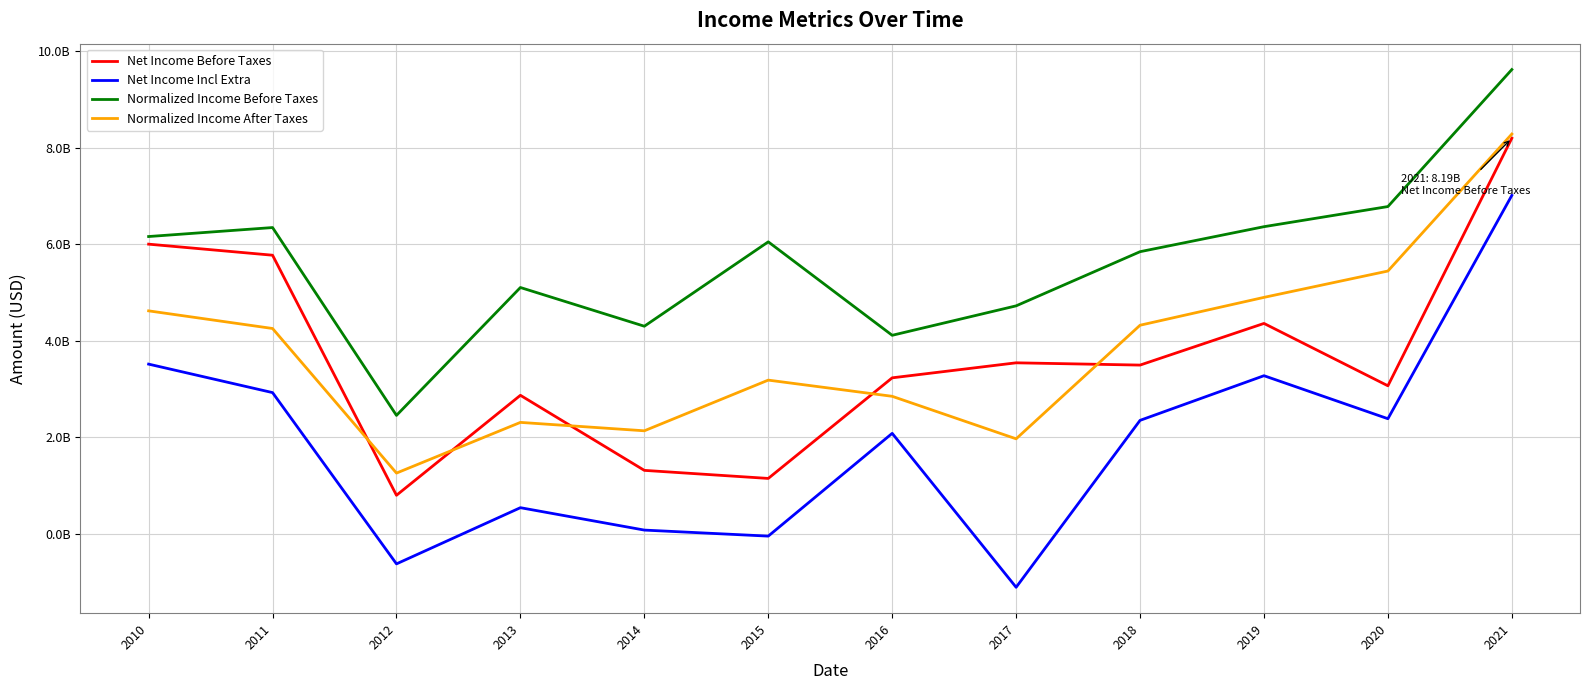

True or false: Net Income Before Taxes and Normalized Income Before Taxes intersect in this chart.

False